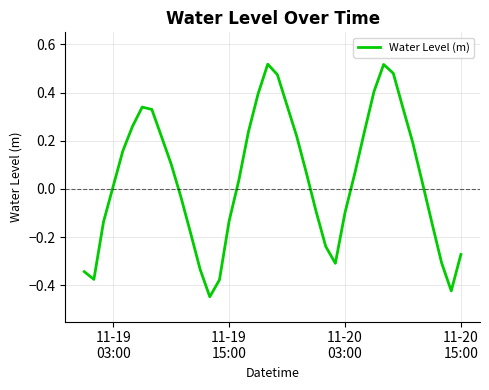

What is the difference between the maximum and minimum values?

1.0